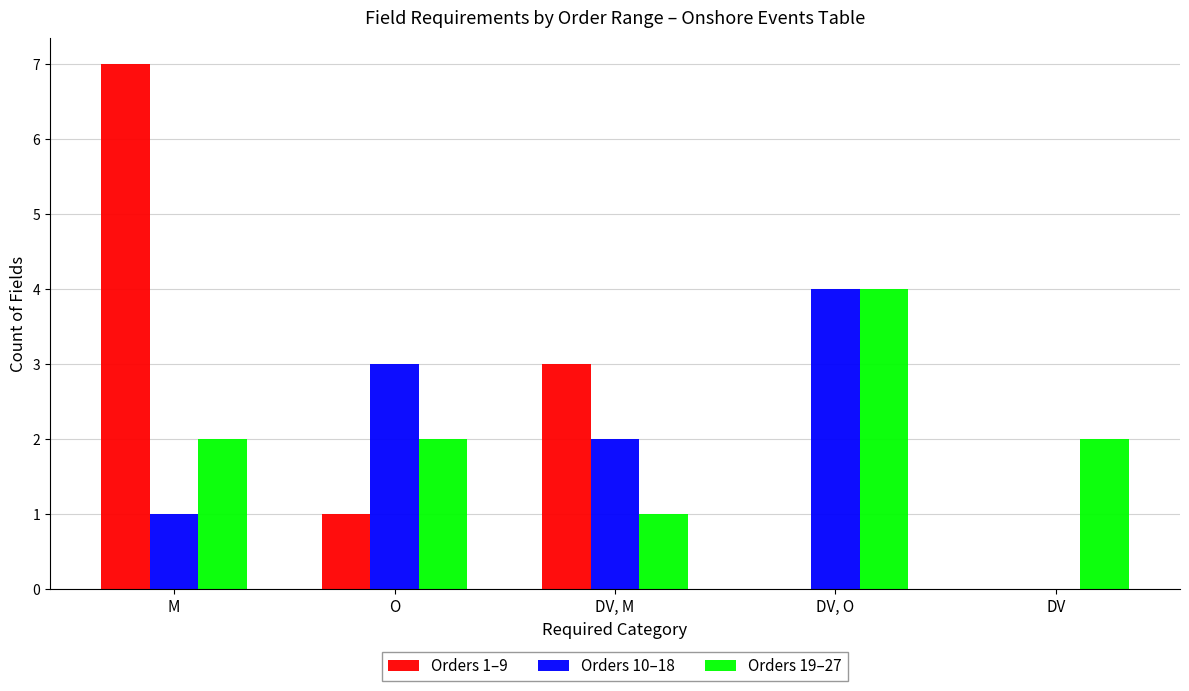

How many distinct data groups are displayed?

3